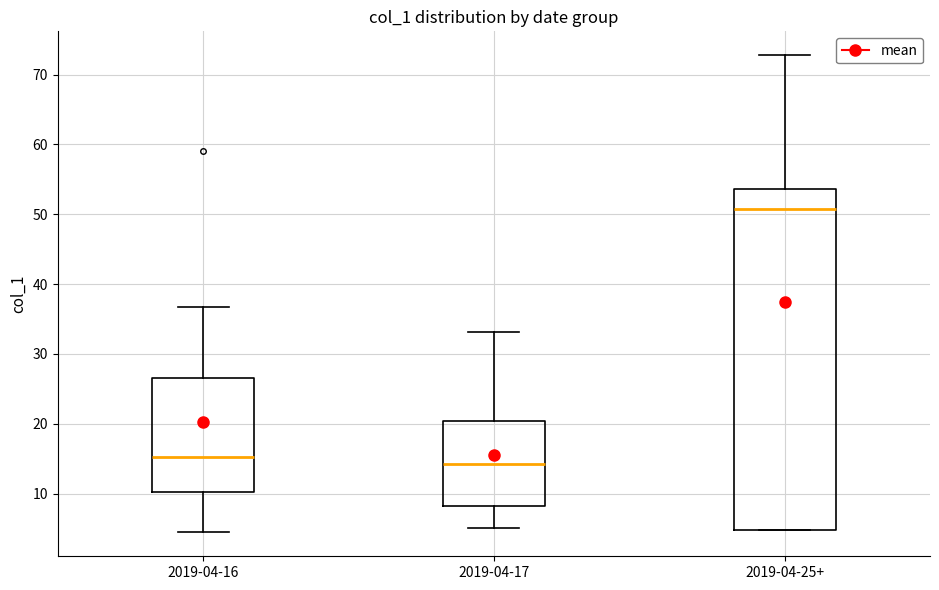

Comparing the boxes themselves (not the whiskers), which one is the tallest?

2019-04-25+